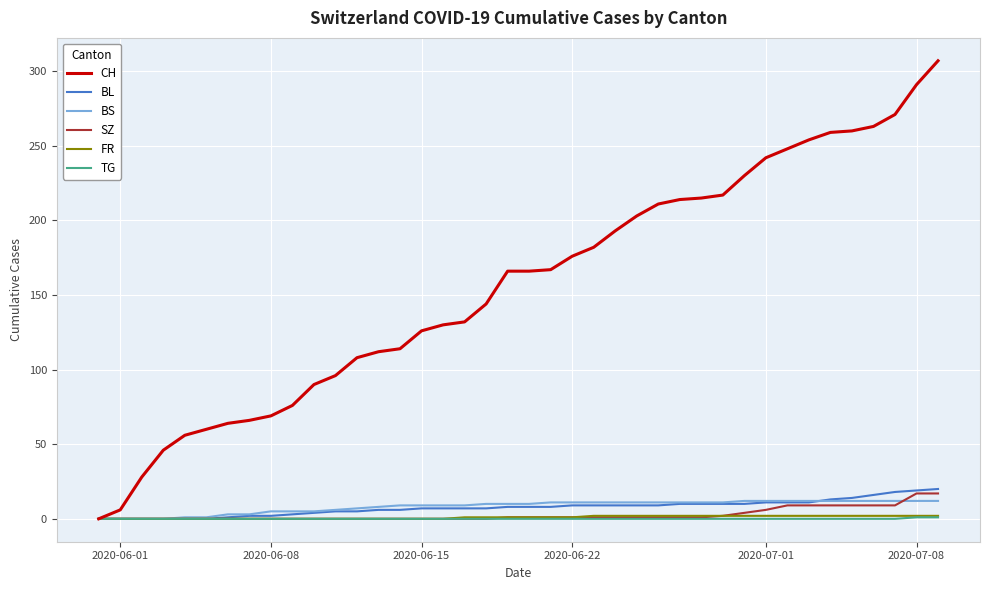

What is the highest value of the SZ series?

17